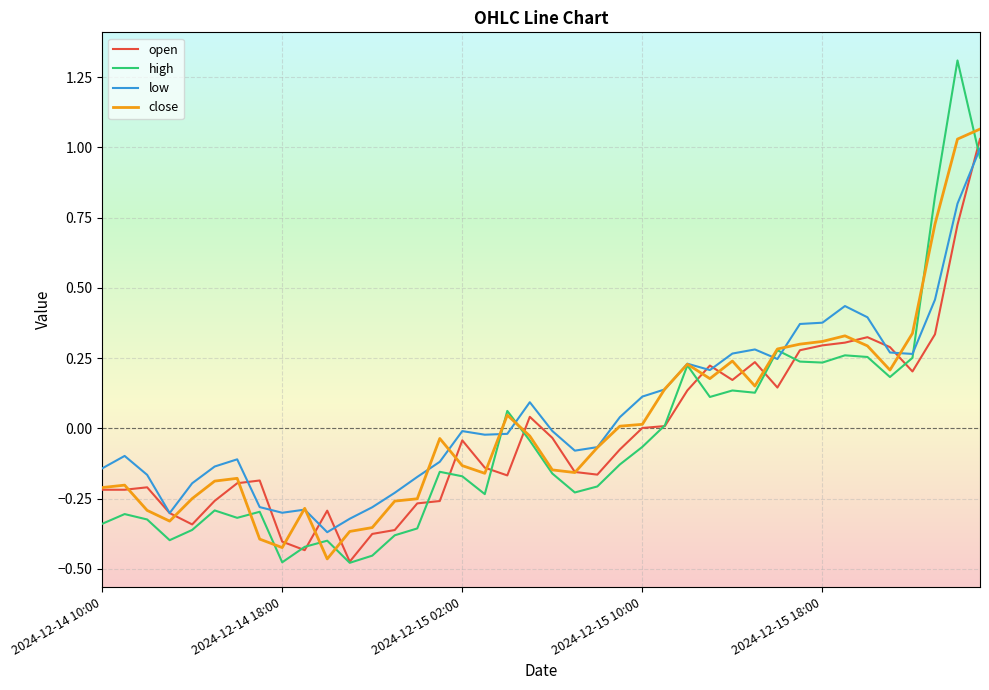

What is the maximum value for high?

1.3